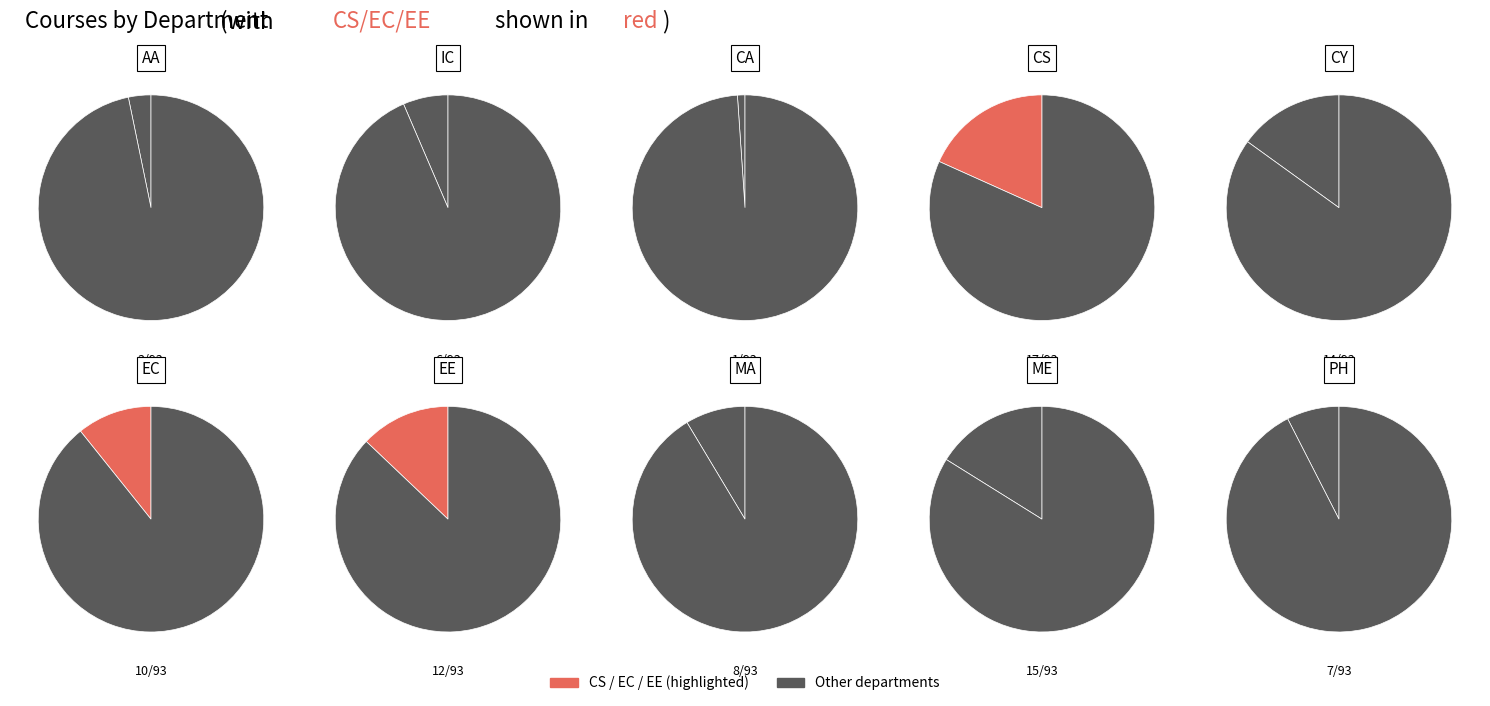

How many slices are in this pie chart?

10